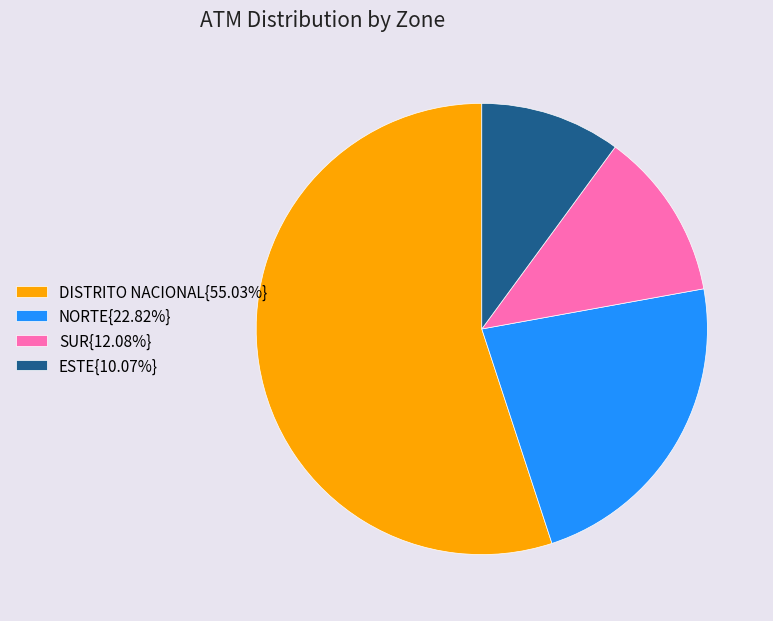

Approximately how many times larger is the value at SUR{12.08%} compared to ESTE{10.07%}?

1.2